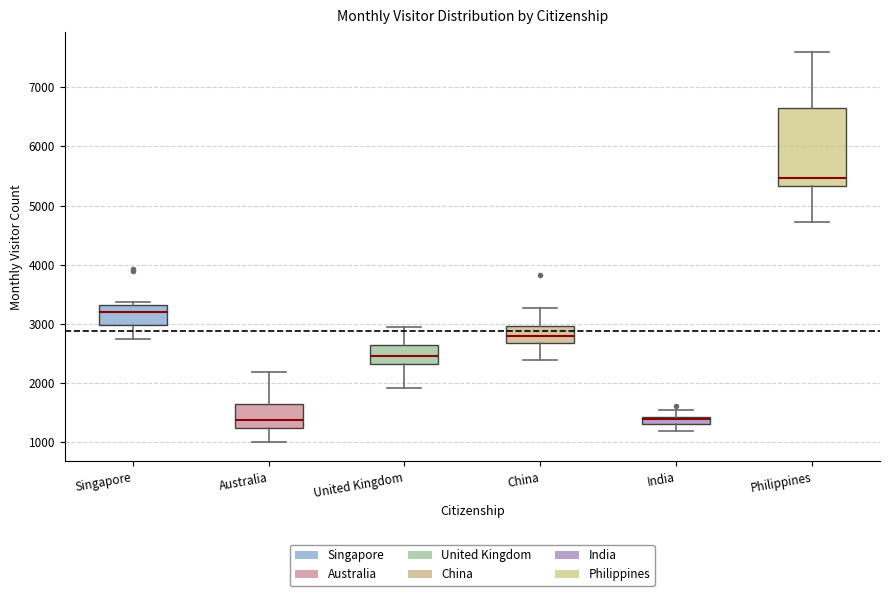

Which box's median line is the highest?

Philippines